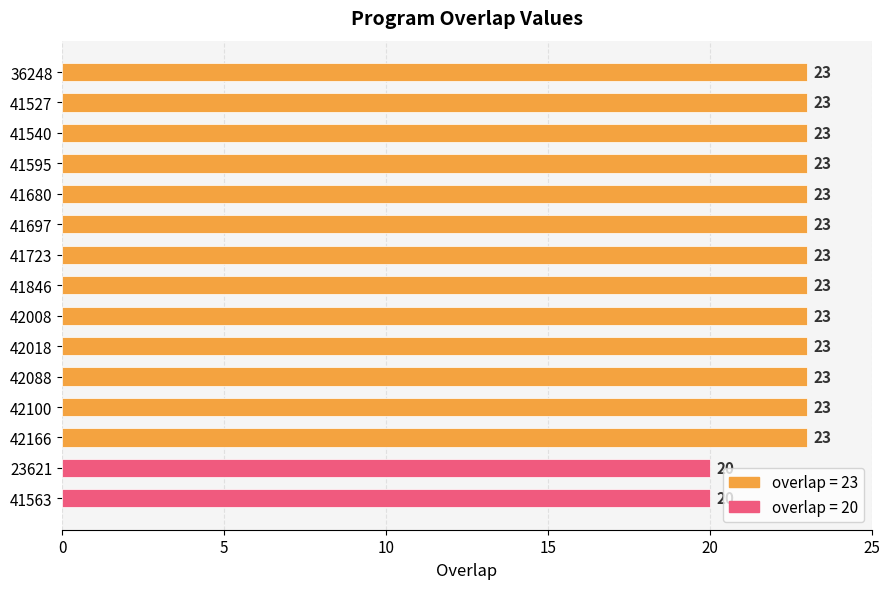

What is the ratio of the value at 41595 to the value at 41540?

1.0